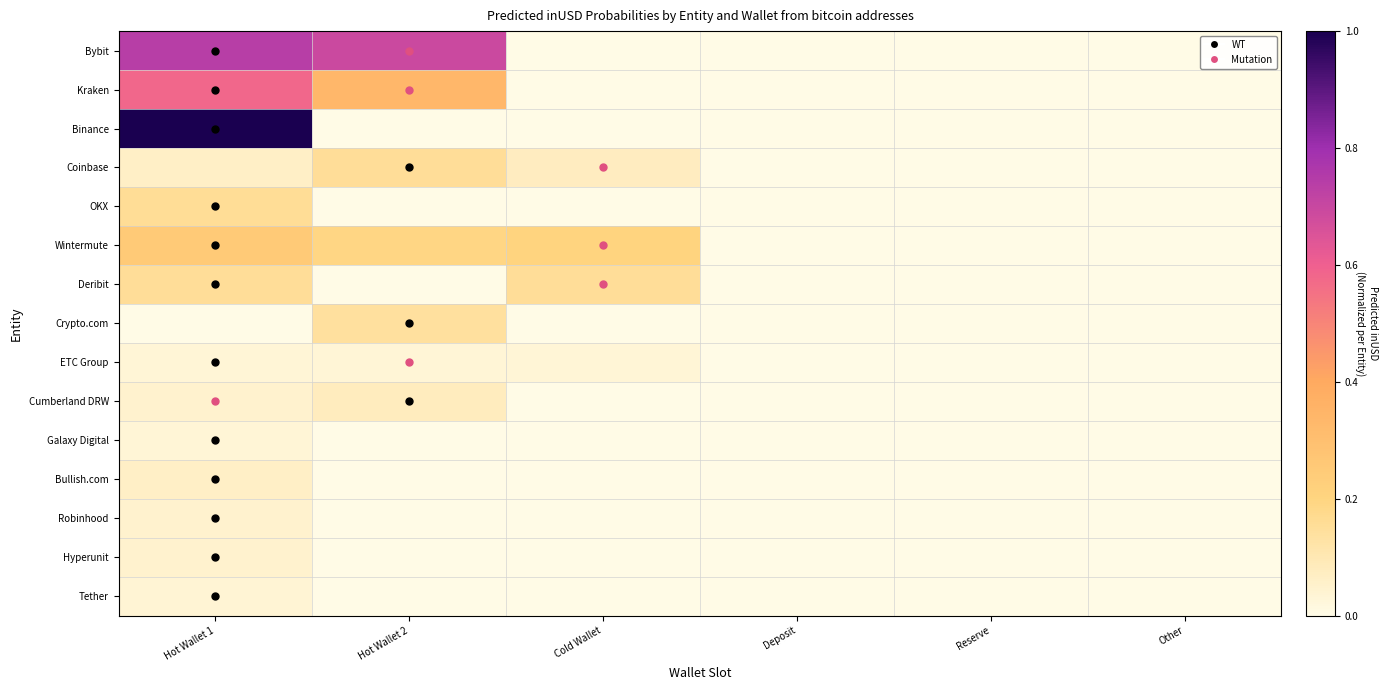

What is the total value across all series at Hot Wallet 1?

3.3